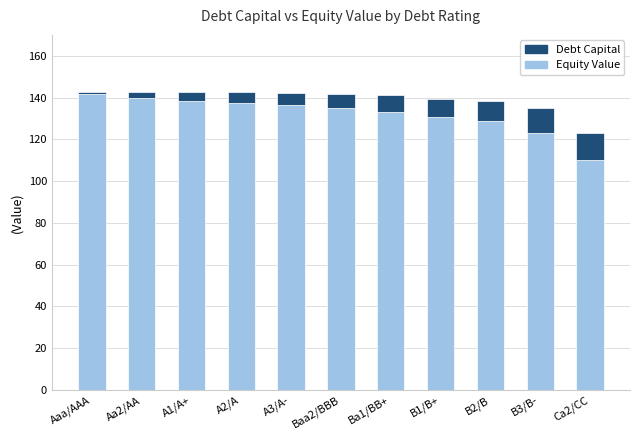

What is the total value across all series at Ca2/CC?

122.9